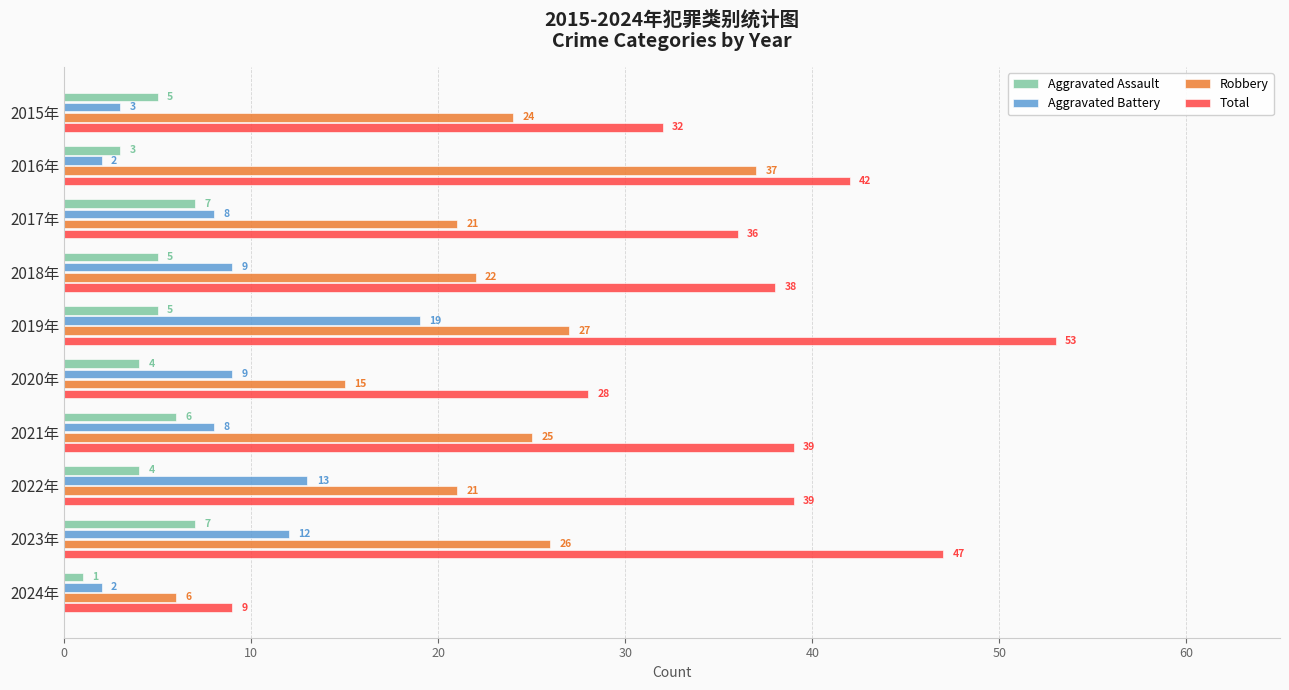

What is the difference between the highest and lowest values at 2017年?

29